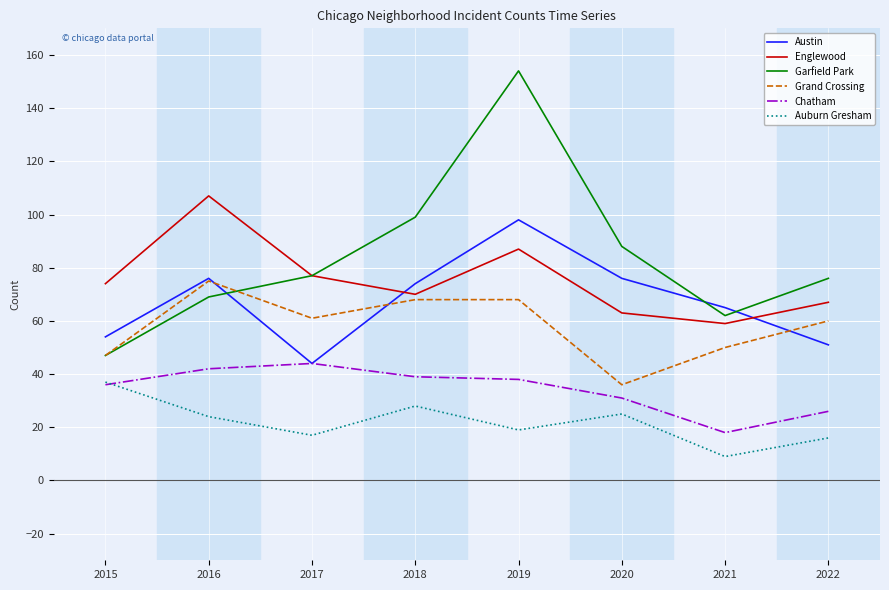

Rank the categories by Englewood value from highest to lowest.

2016, 2019, 2017, 2015, 2018, 2022, 2020, 2021